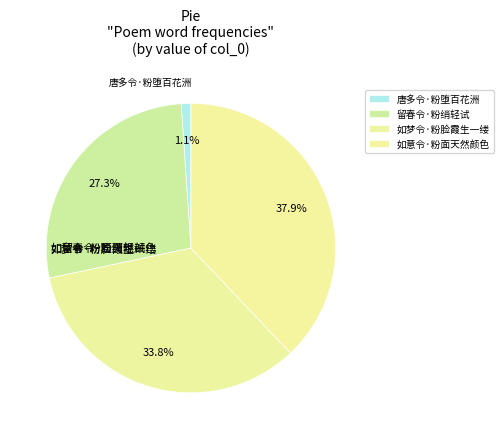

How many slices are in this pie chart?

4